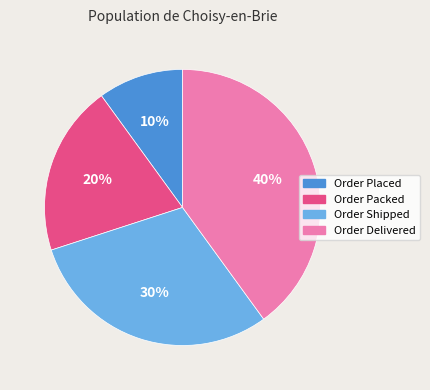

To the nearest percent, what portion does Order Shipped represent?

30%